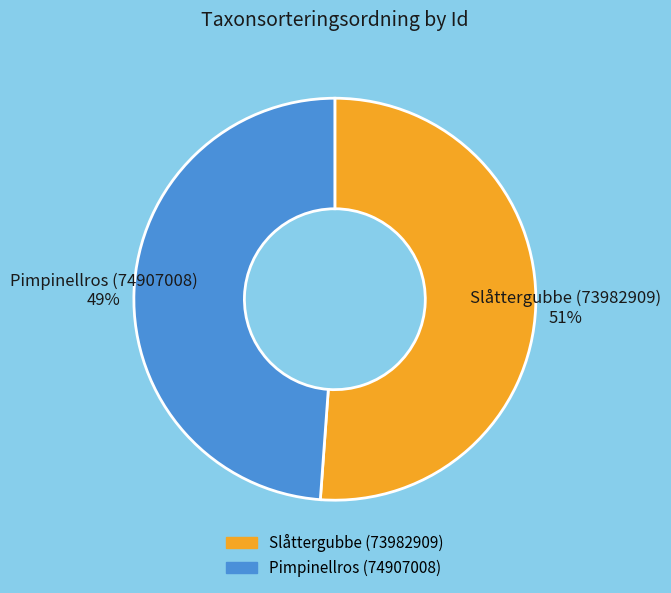

Which category has the biggest portion of the pie?

Slåttergubbe (73982909)